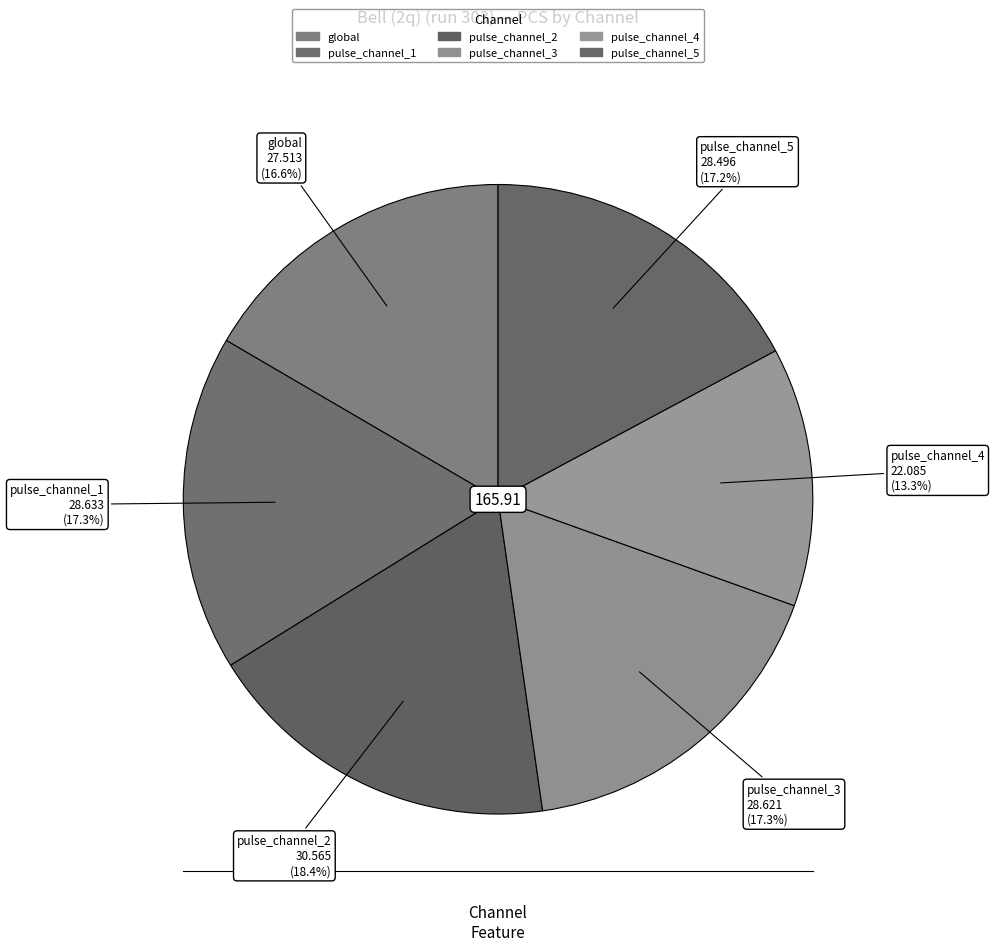

What is the smallest slice in the pie chart?

pulse_channel_4